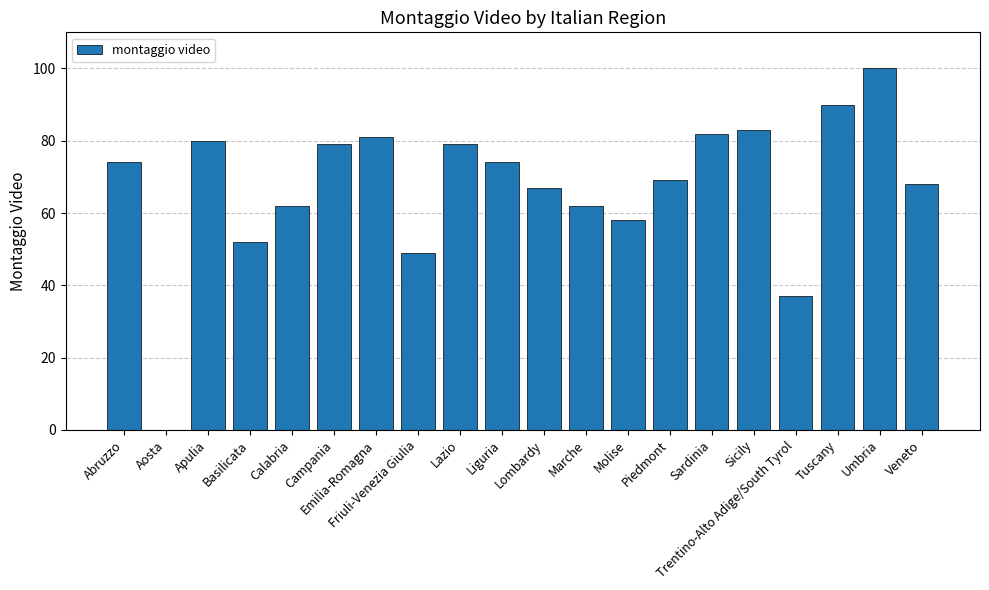

How many positive values are there?

19